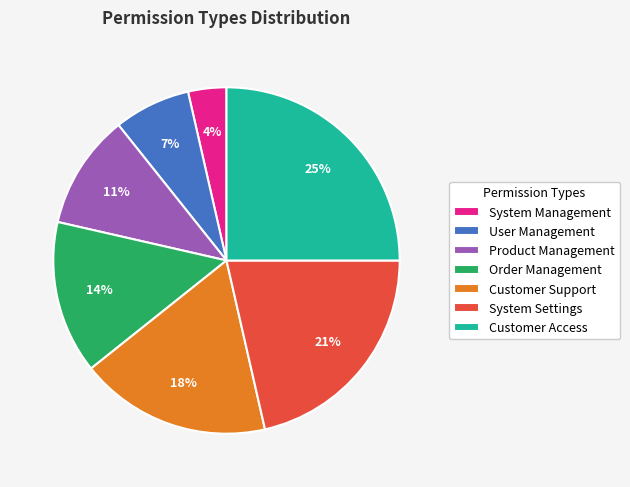

True or false: Customer Support accounts for 9% of the total.

False